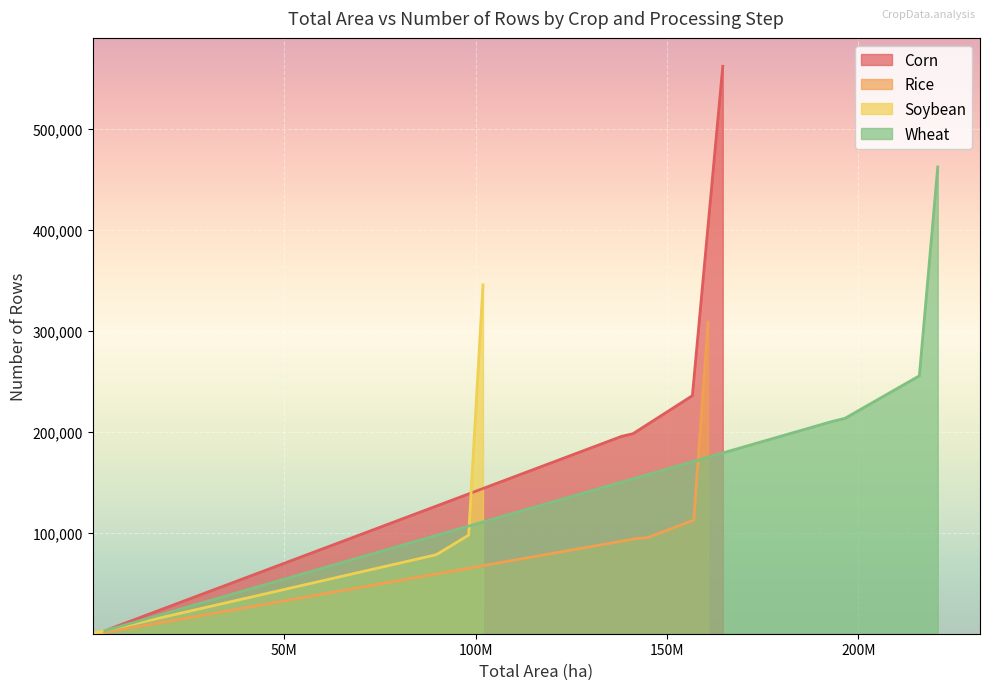

What is the highest value of the Corn series?

561780